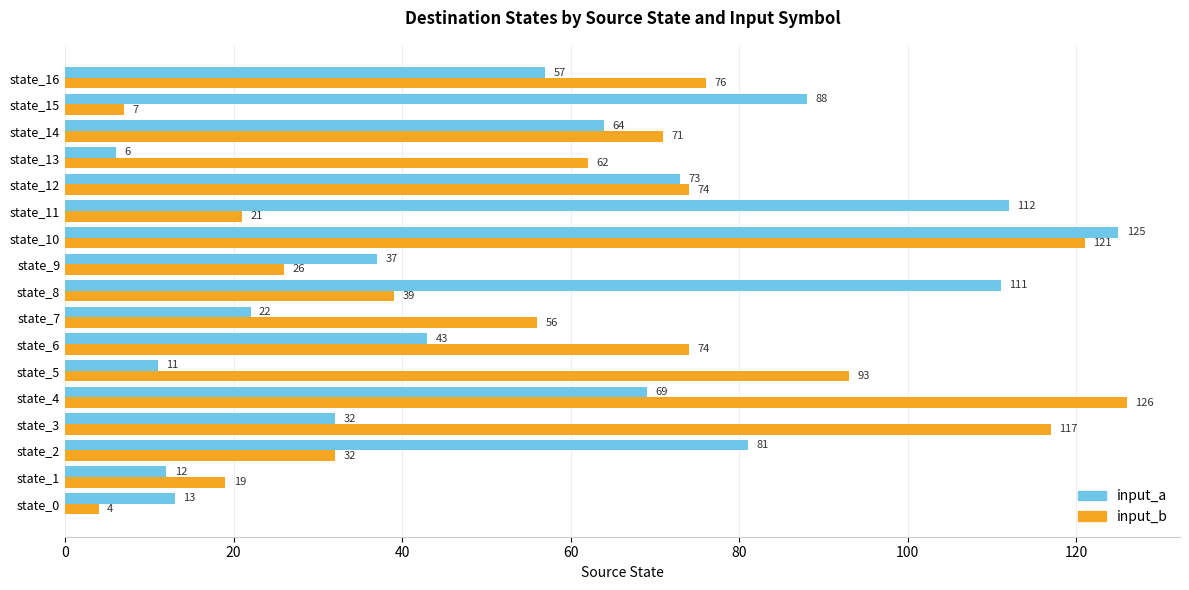

Which series has the largest range (max minus min)?

input_b